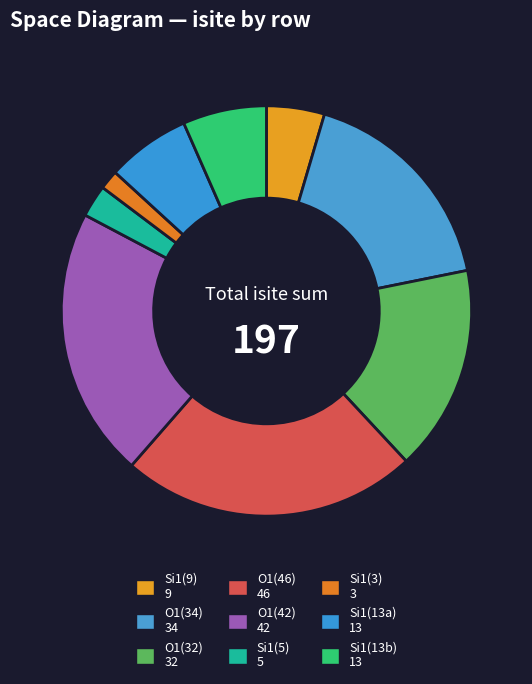

How many segments does this pie chart have?

9